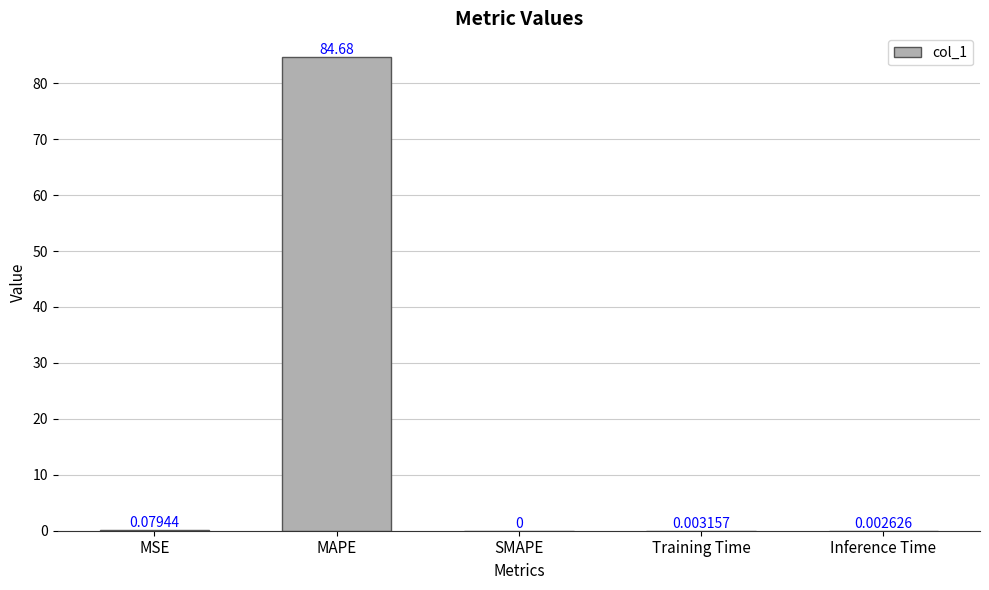

At which category does the chart reach its peak across all series?

MAPE